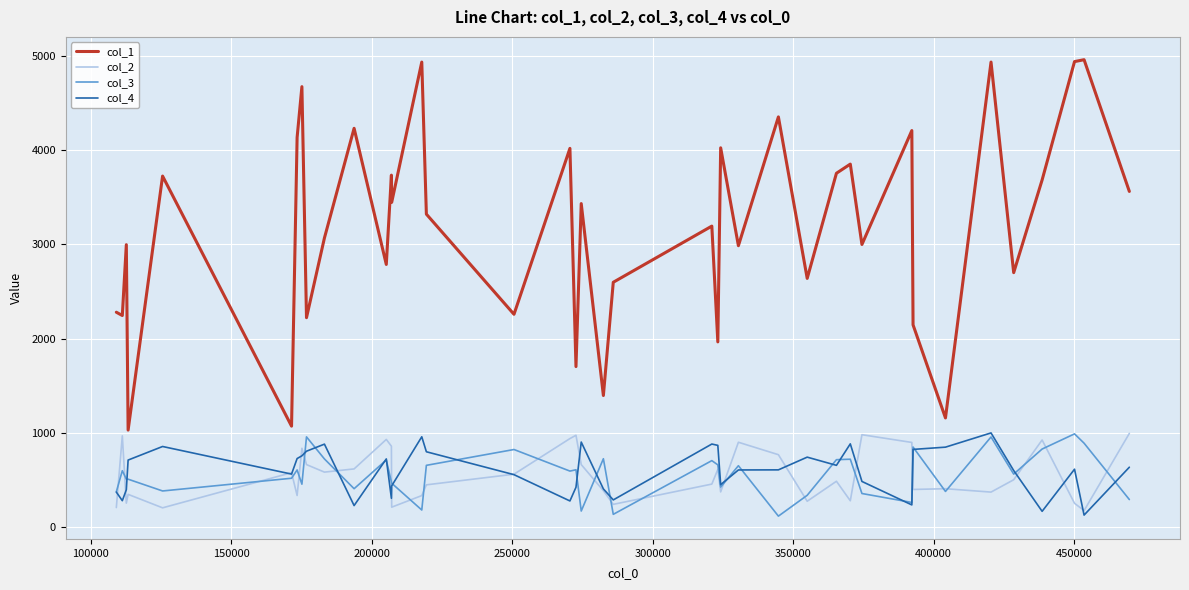

What is the minimum value shown in the chart?

117